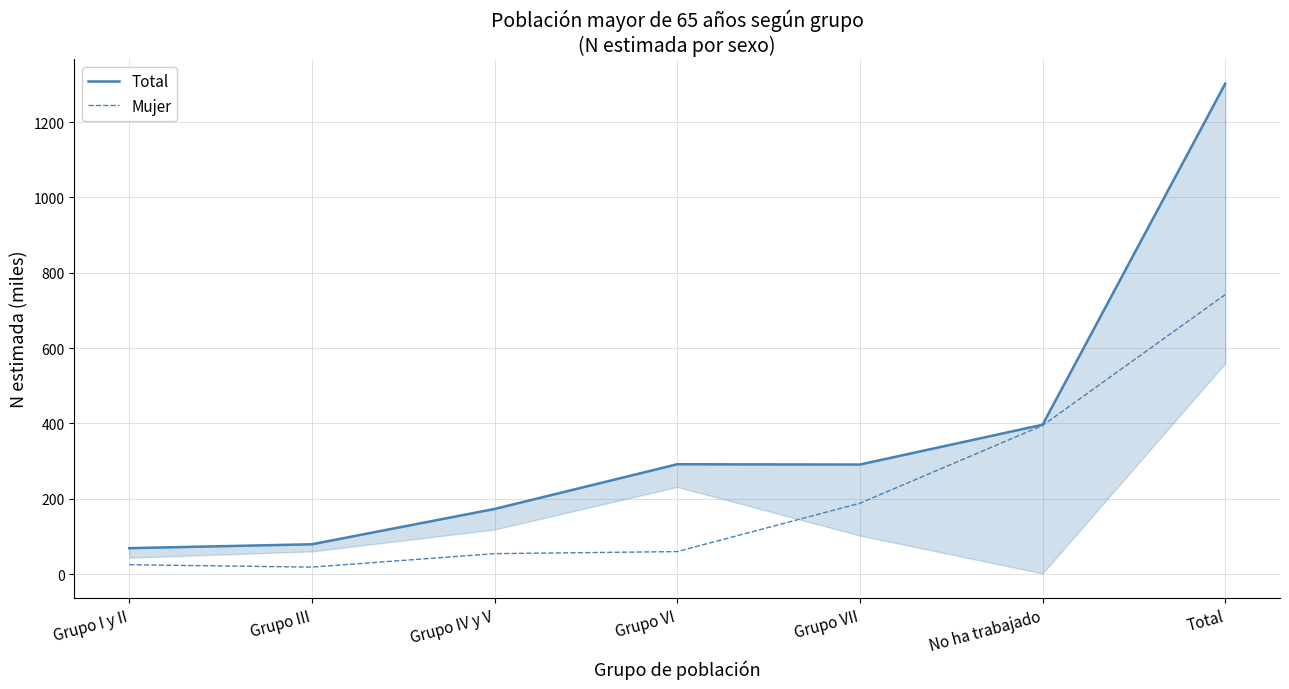

The value of Total at Total is 853.2. True or false?

False